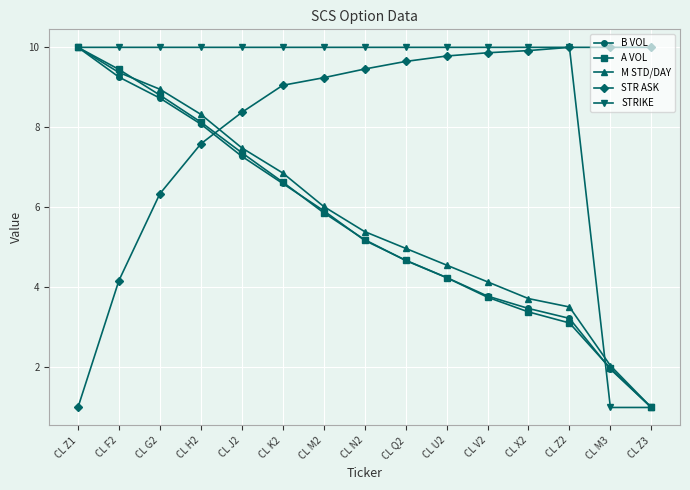

Rank the categories by B VOL value from lowest to highest.

CL Z3, CL M3, CL Z2, CL X2, CL V2, CL U2, CL Q2, CL N2, CL M2, CL K2, CL J2, CL H2, CL G2, CL F2, CL Z1